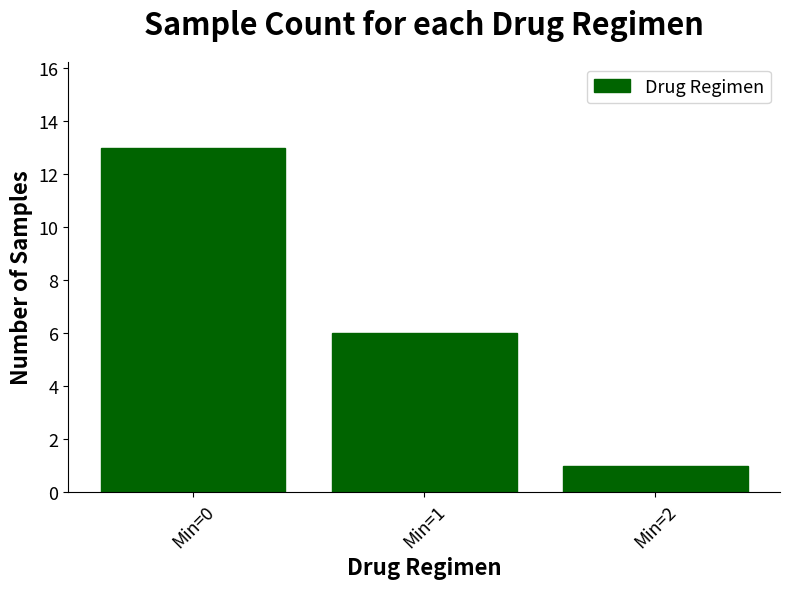

Rank the categories by value from lowest to highest.

Min=2, Min=1, Min=0